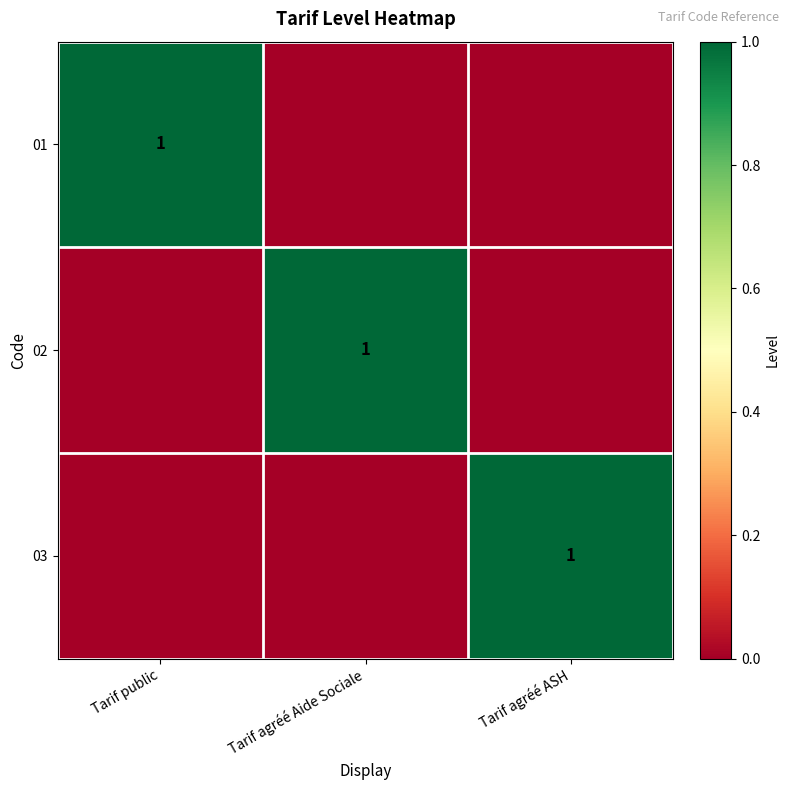

The value of 02 at Tarif agréé Aide Sociale is 1. True or false?

True